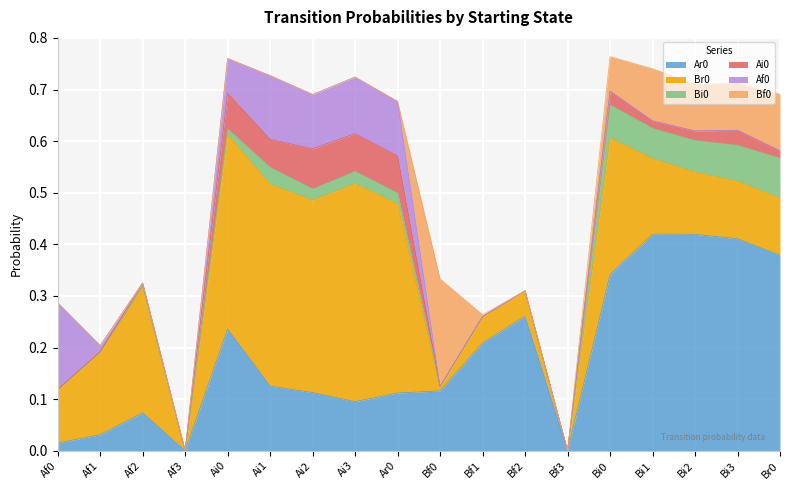

How many lines are shown in the chart?

6